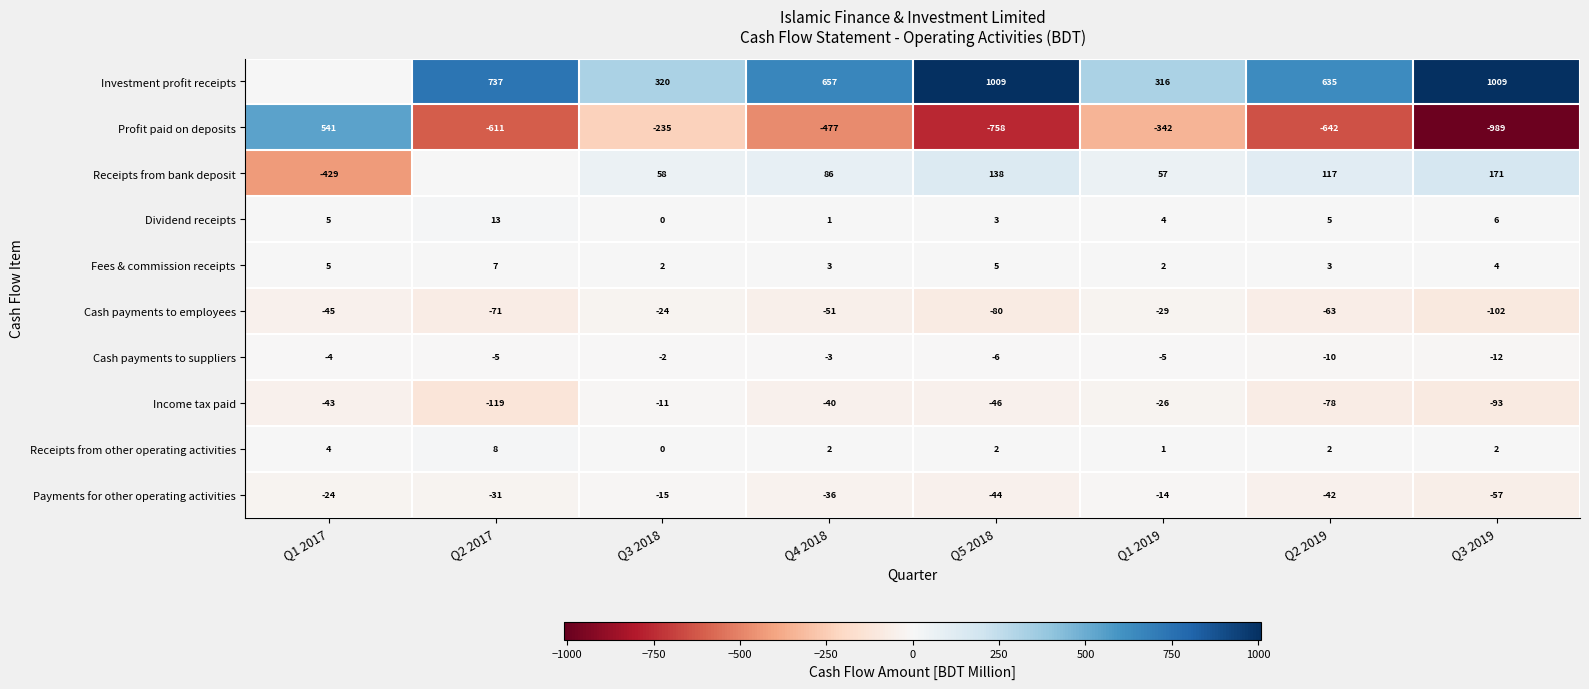

What value does the Cash payments to employees series have at Q1 2017?

-45